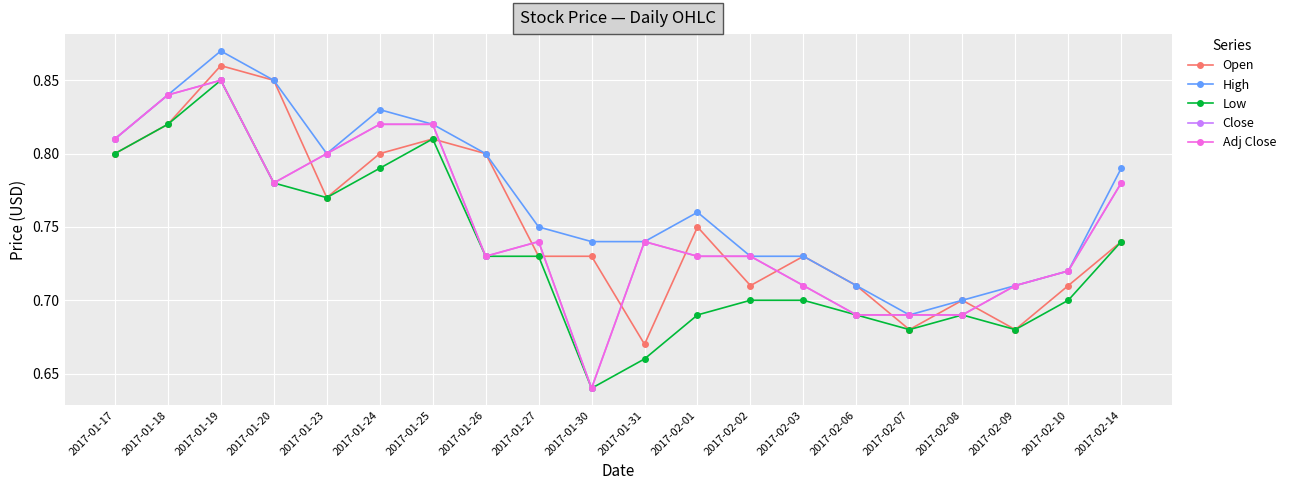

What is the average value of the Open series?

0.8